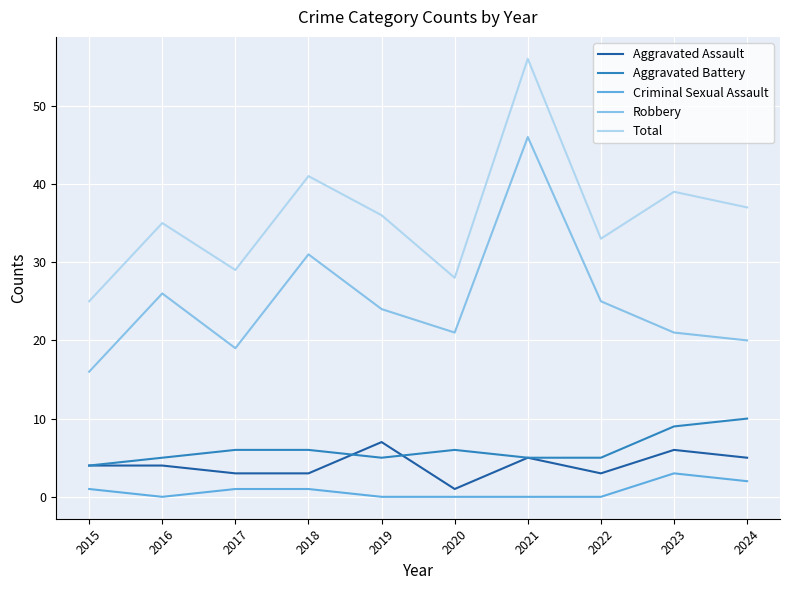

True or false: Criminal Sexual Assault and Aggravated Assault intersect in this chart.

False